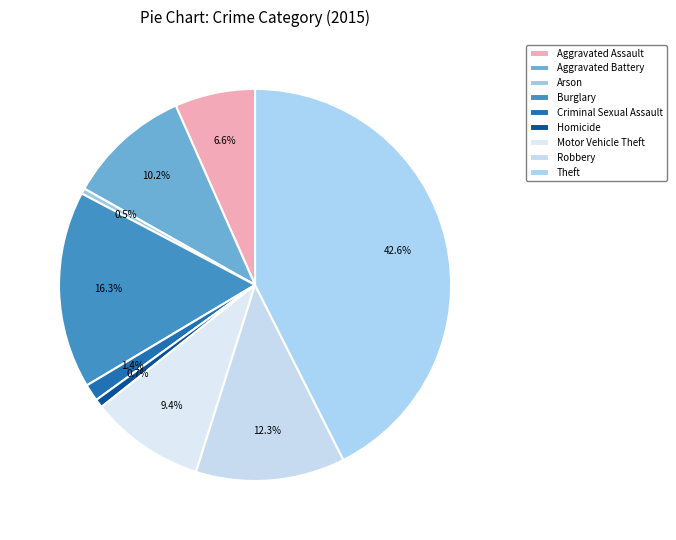

How many segments does this pie chart have?

9